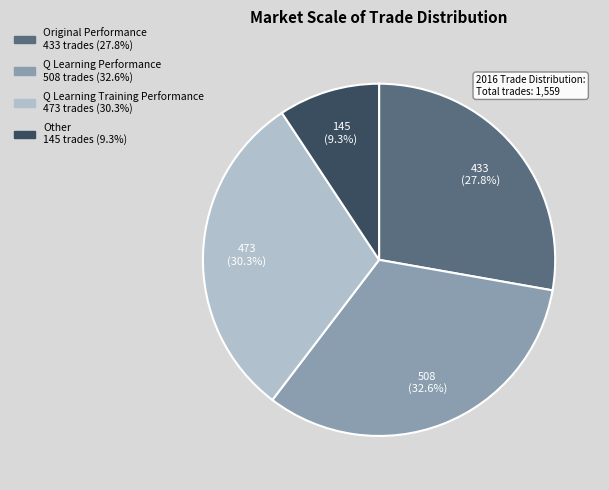

Is there any slice that represents more than half of the pie?

No